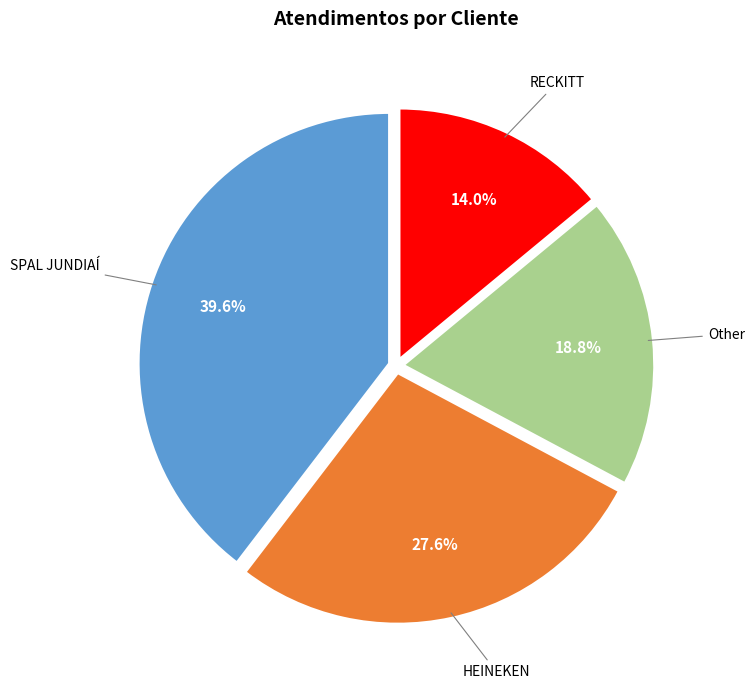

The HEINEKEN slice represents 20% of the pie. True or false?

False